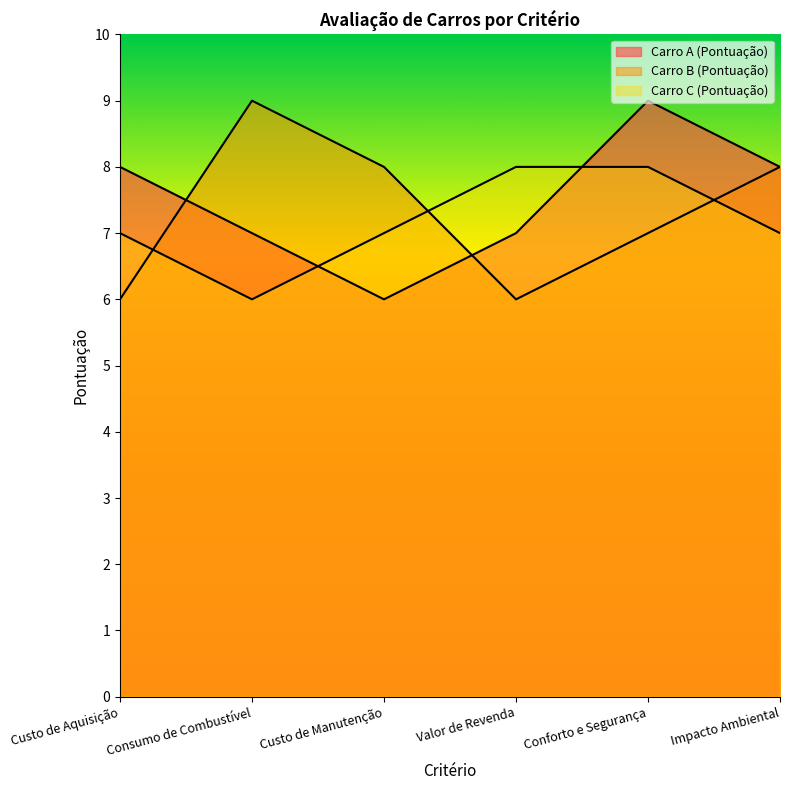

What position from the left is Conforto e Segurança?

5